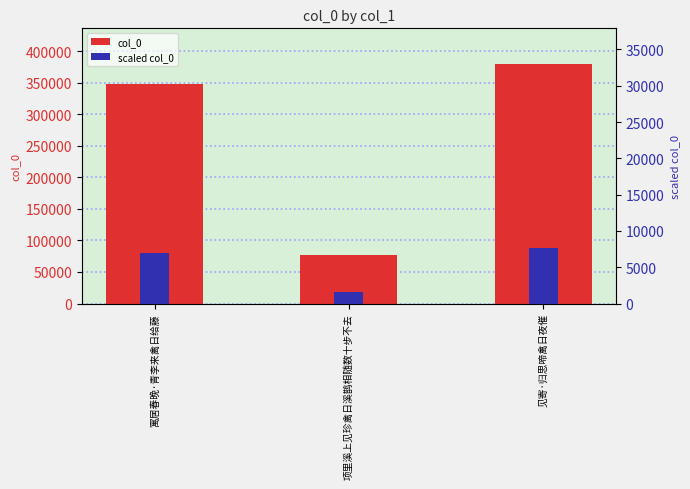

Which series has the widest spread of values?

col_0